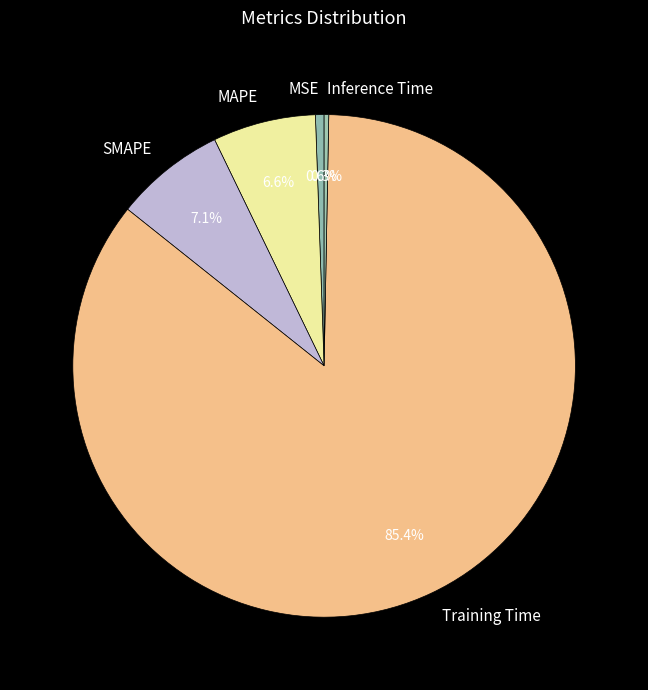

Do Inference Time and SMAPE together represent more than half of the pie?

No